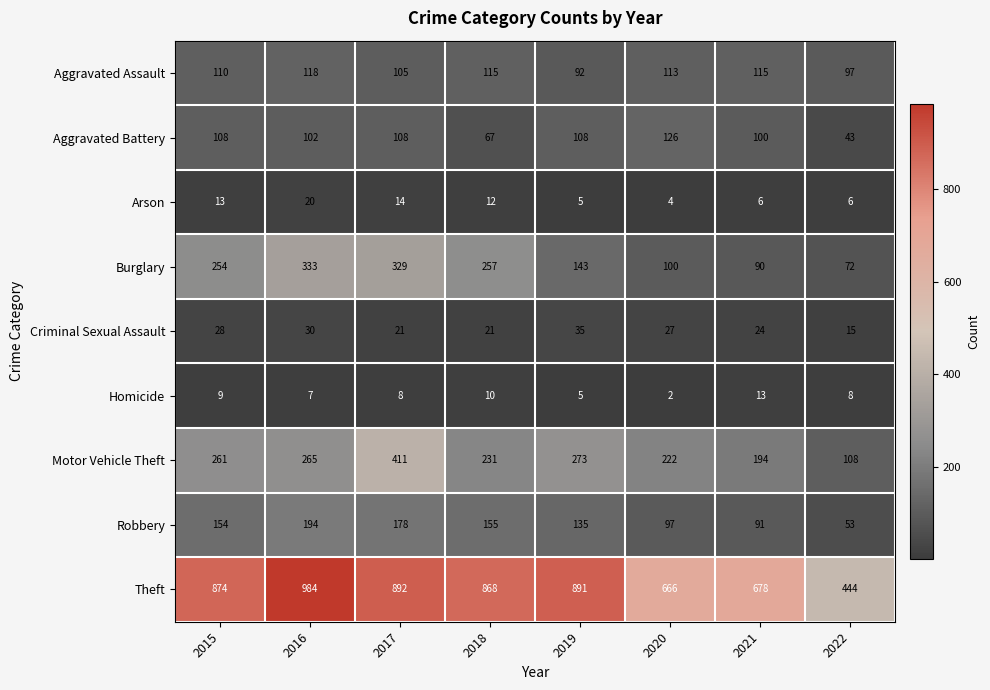

What is the difference between the highest and lowest values at 2016?

977